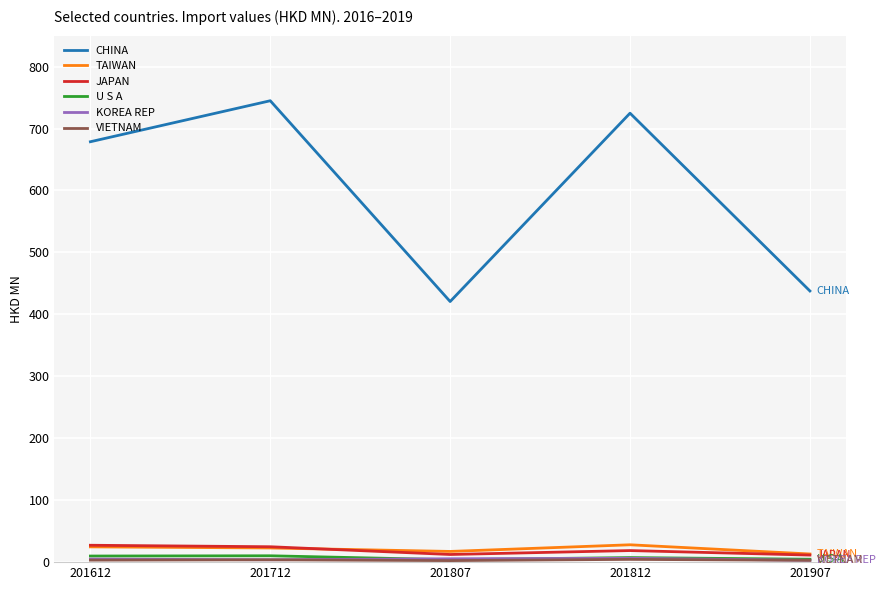

Rank the categories by CHINA value from highest to lowest.

201712, 201812, 201612, 201907, 201807